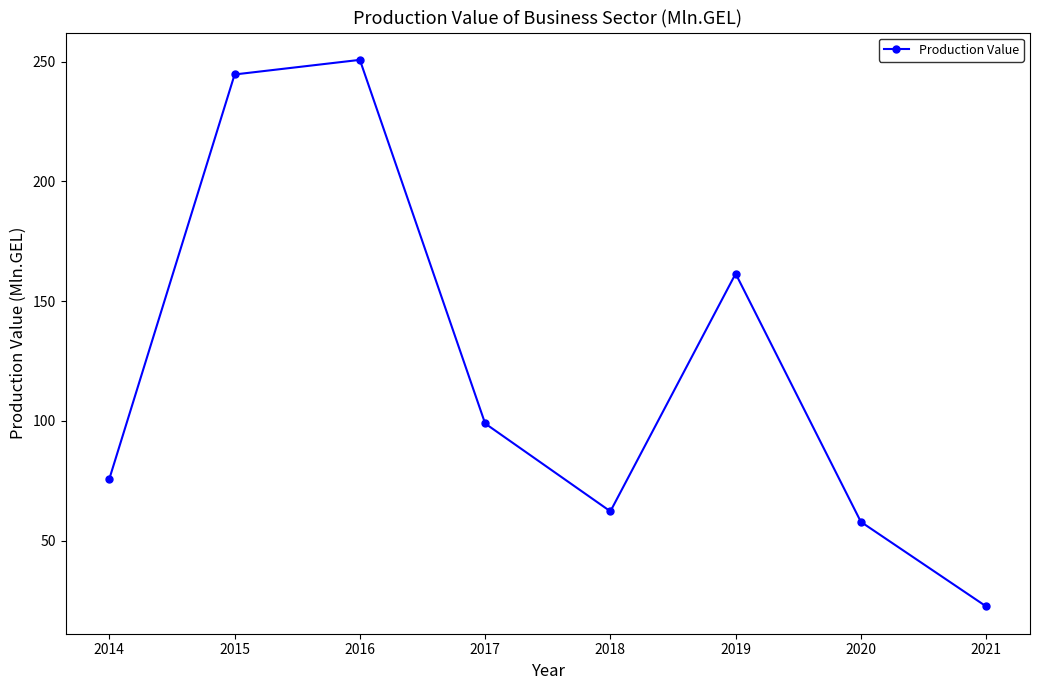

Reading left to right, extract all data points from this chart.

2014=75.8	2015=244.7	2016=250.8	2017=98.9	2018=62.2	2019=161.5	2020=57.8	2021=22.5